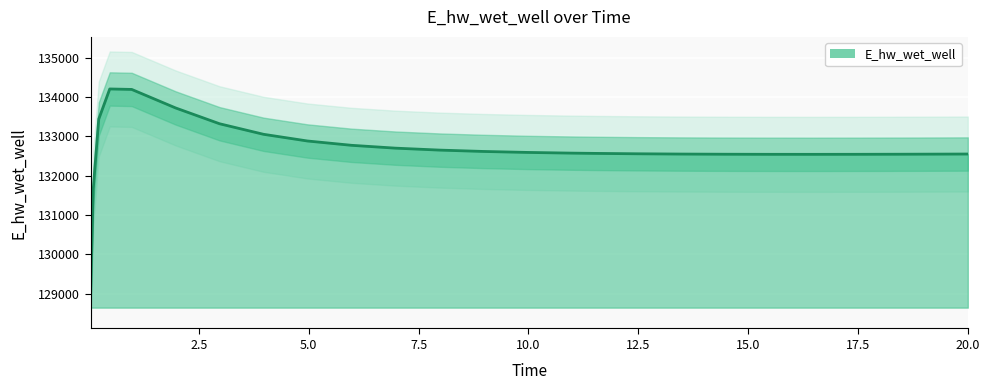

What is the average value?

132673.5